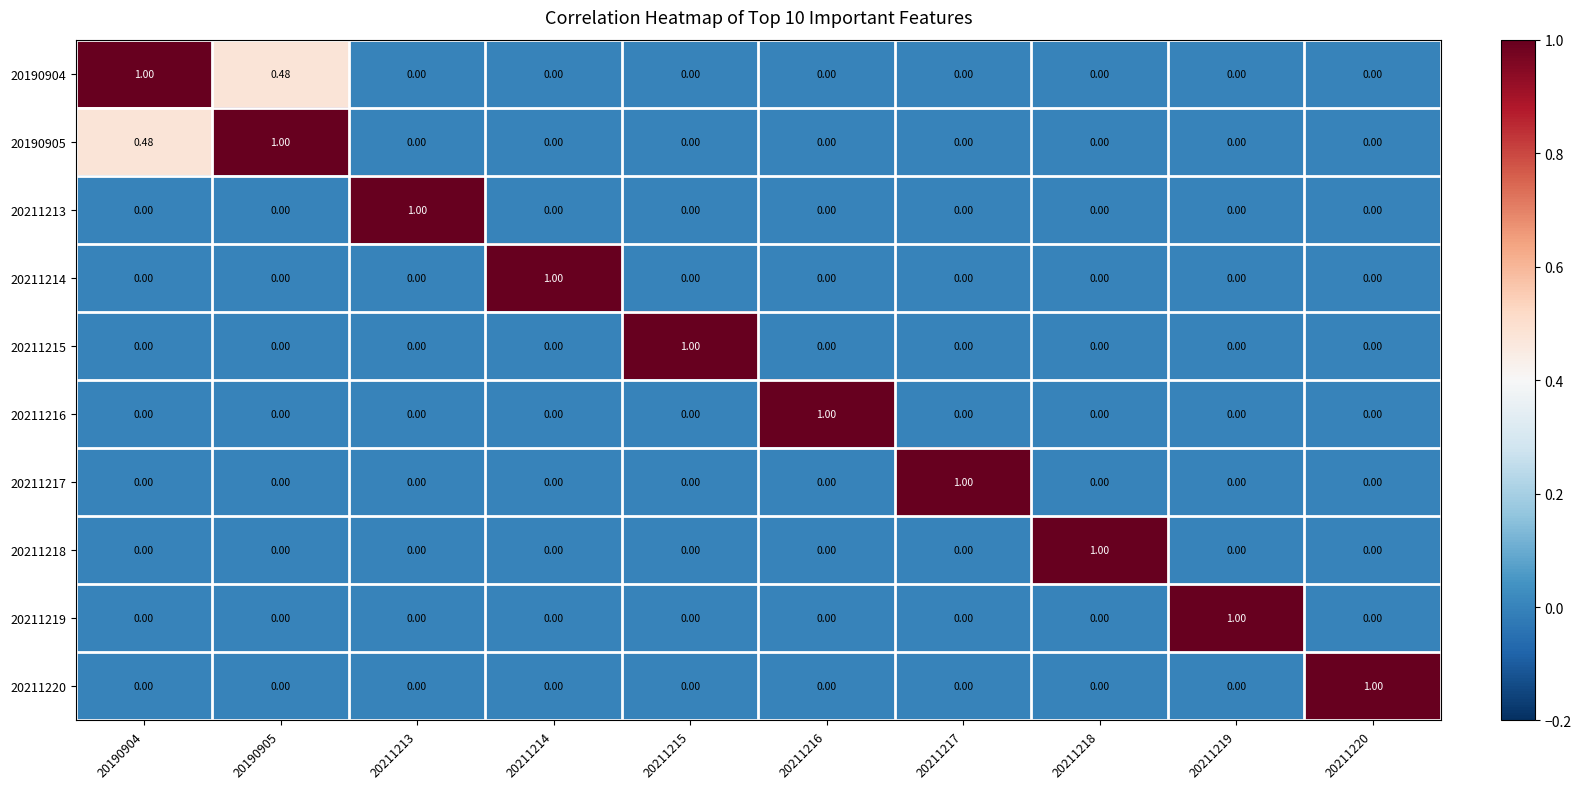

How many positive values does the 20190905 series have?

2